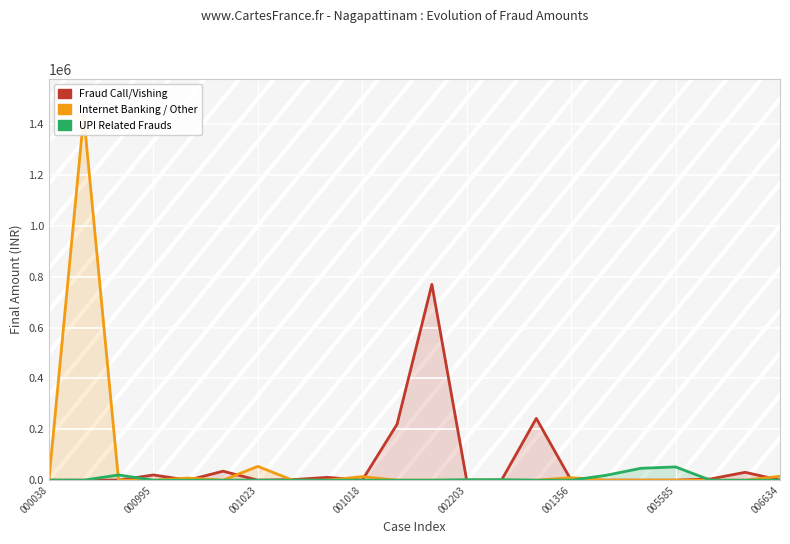

How many lines are shown in the chart?

3